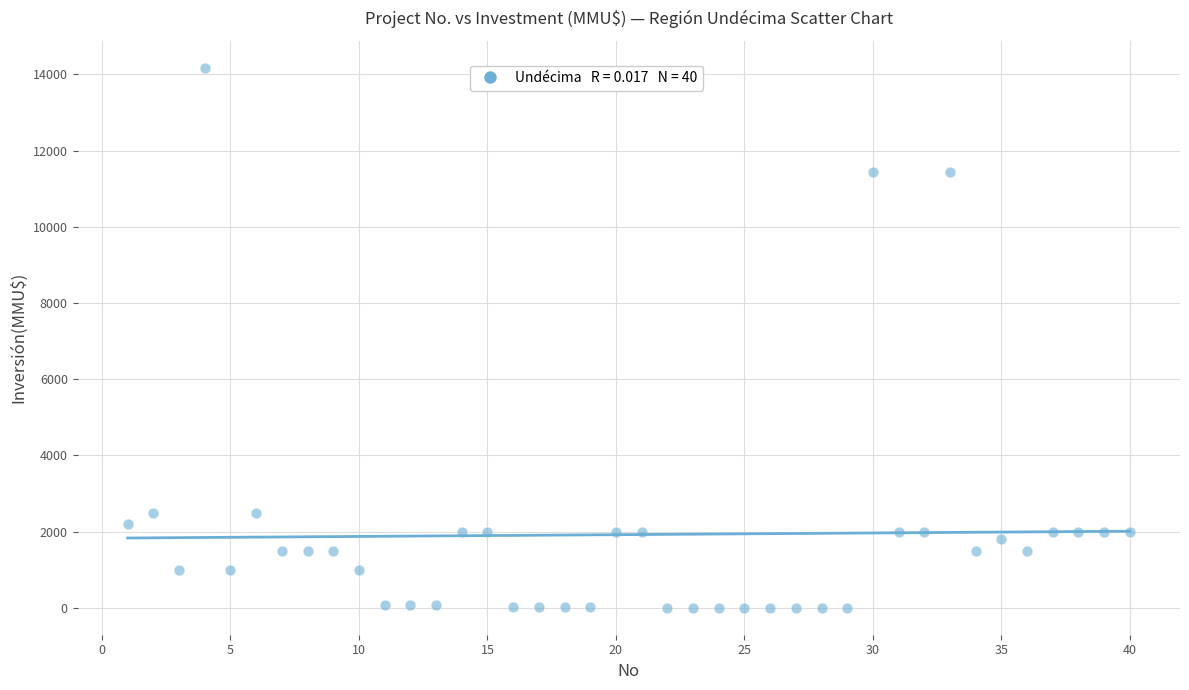

What is the range of Y values (max minus min)?

14165